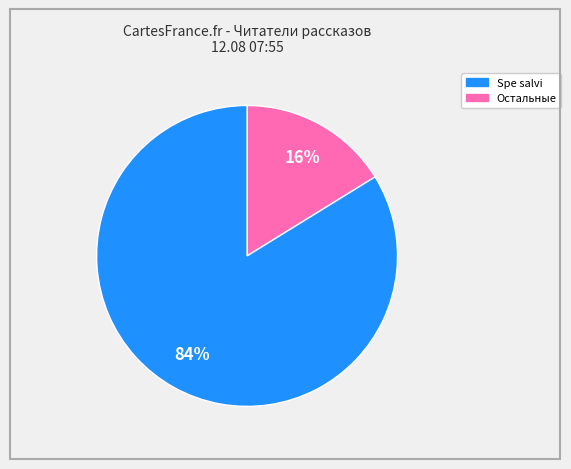

Count the number of slices in the pie.

2